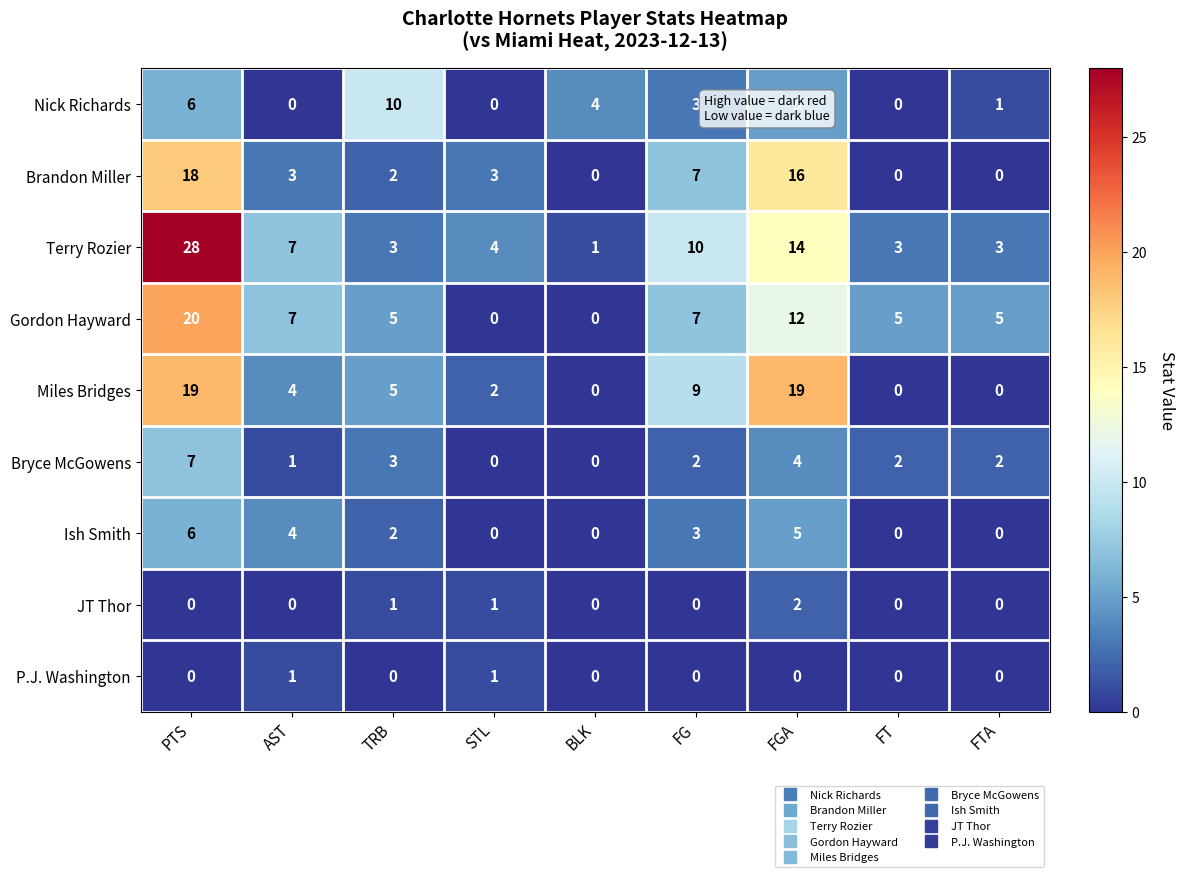

Where does the Nick Richards series first go above 3?

PTS